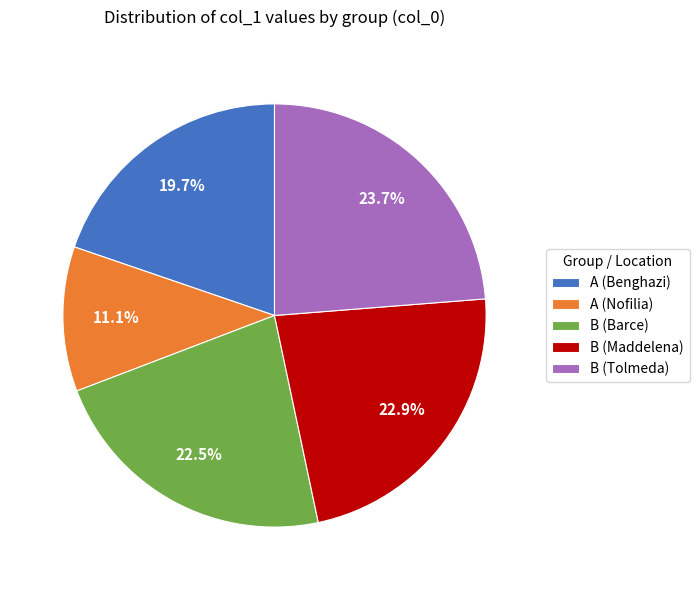

What is the smallest slice in the pie chart?

A (Nofilia)